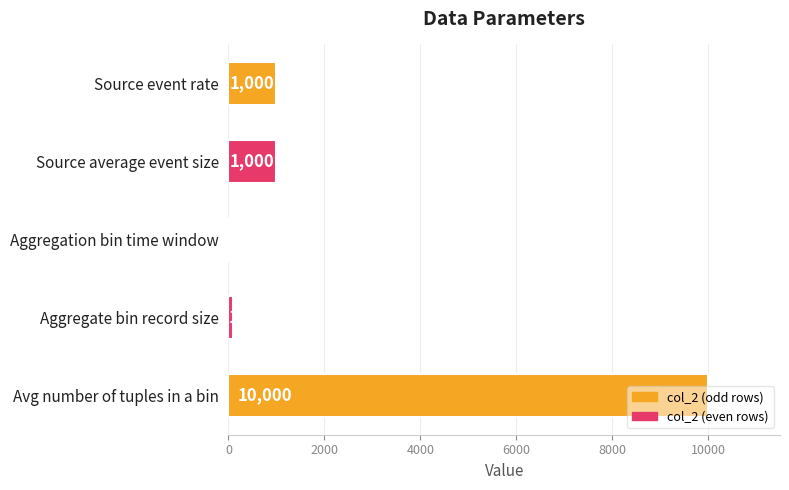

What is the greatest value displayed?

10000